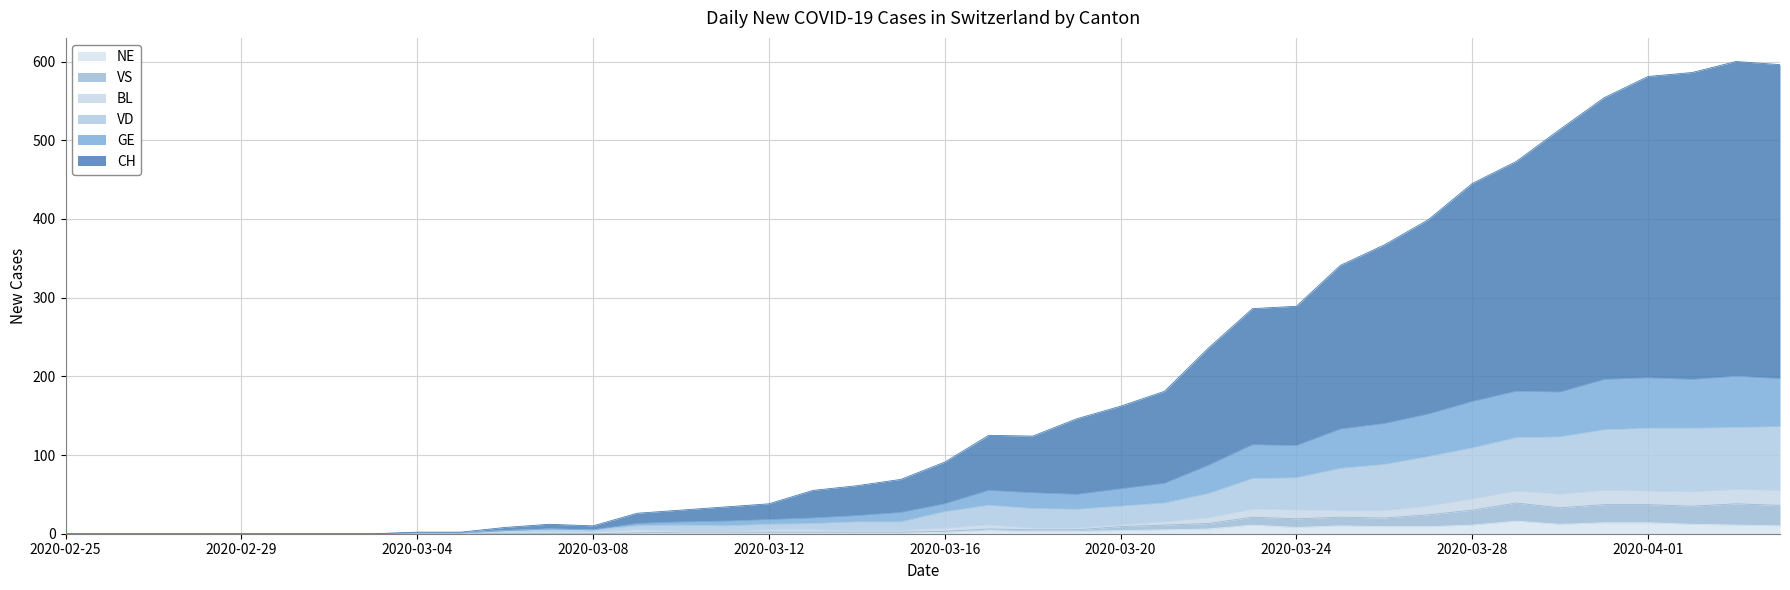

Does the chart have visible grid lines?

Yes